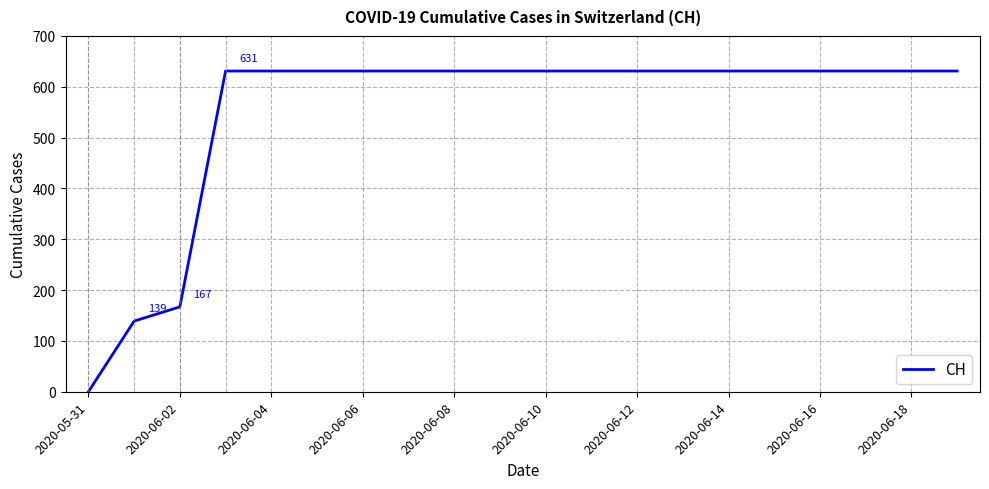

What is the greatest value displayed?

631